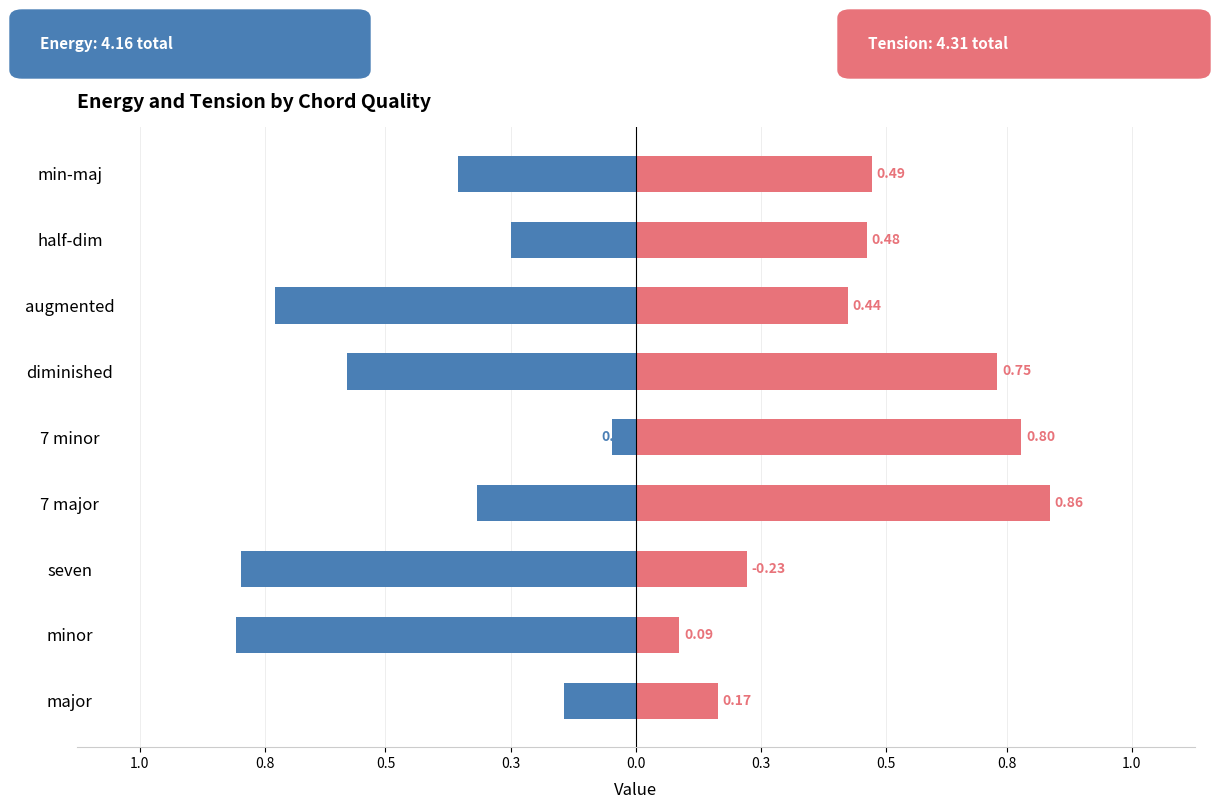

What is the value of the Energy bar at the 9th from the left?

-0.1